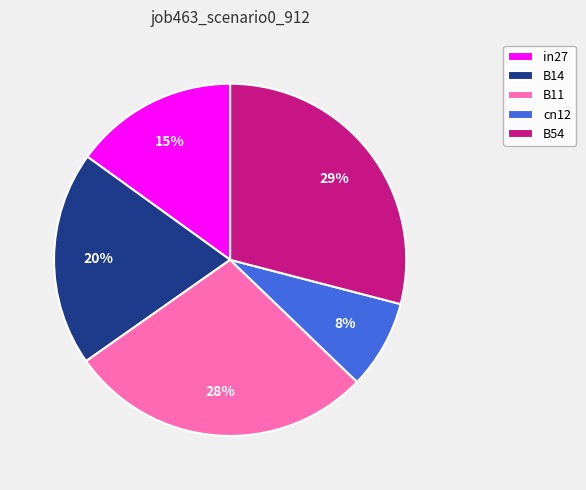

Which slice is the smallest?

cn12